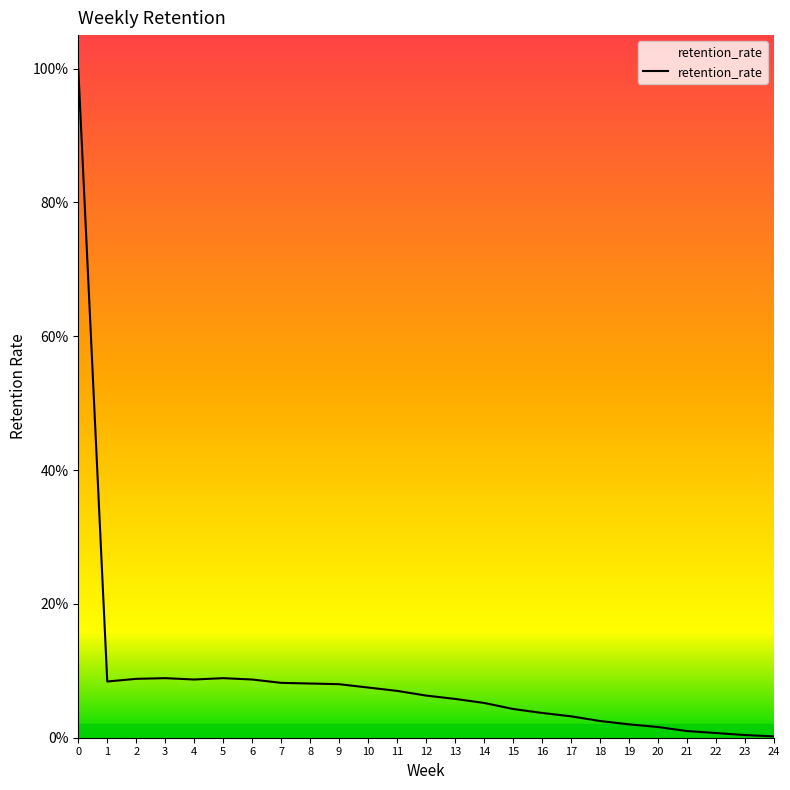

Does the chart display data point markers on the line(s)?

No